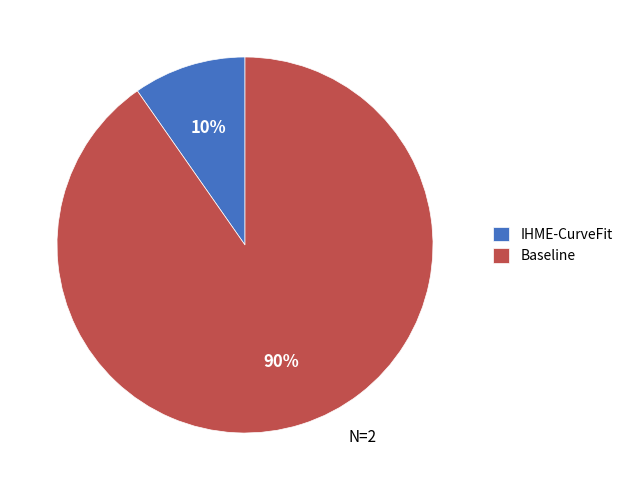

Which slice is the smallest?

IHME-CurveFit